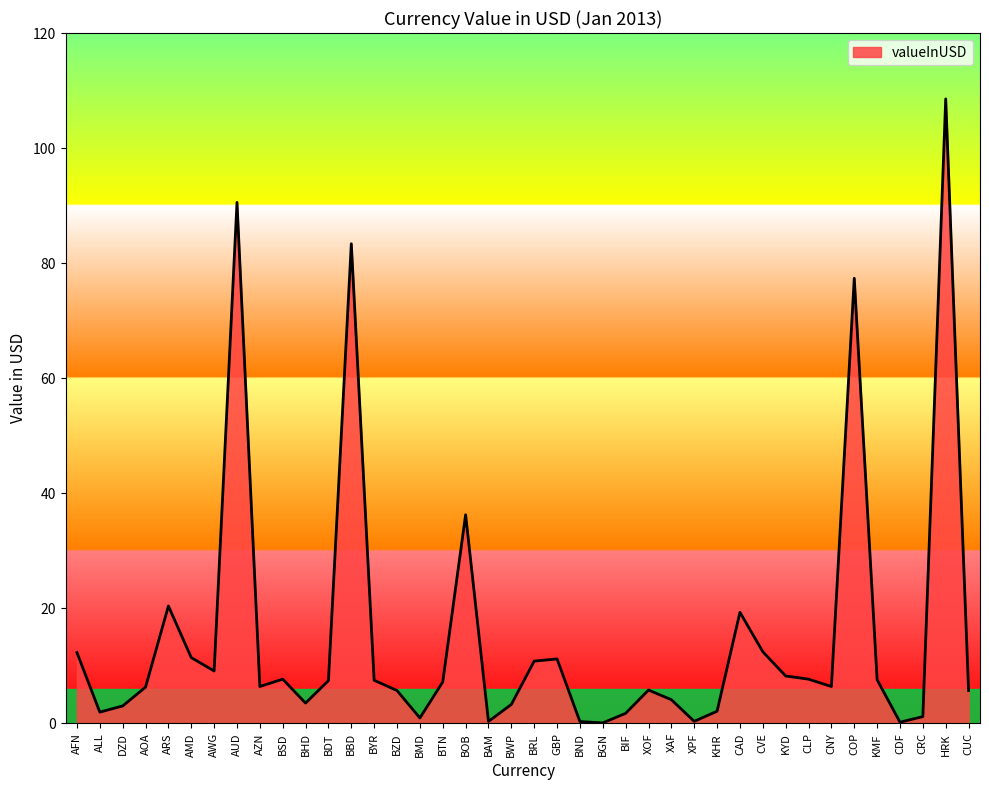

What is the greatest value displayed?

108.5